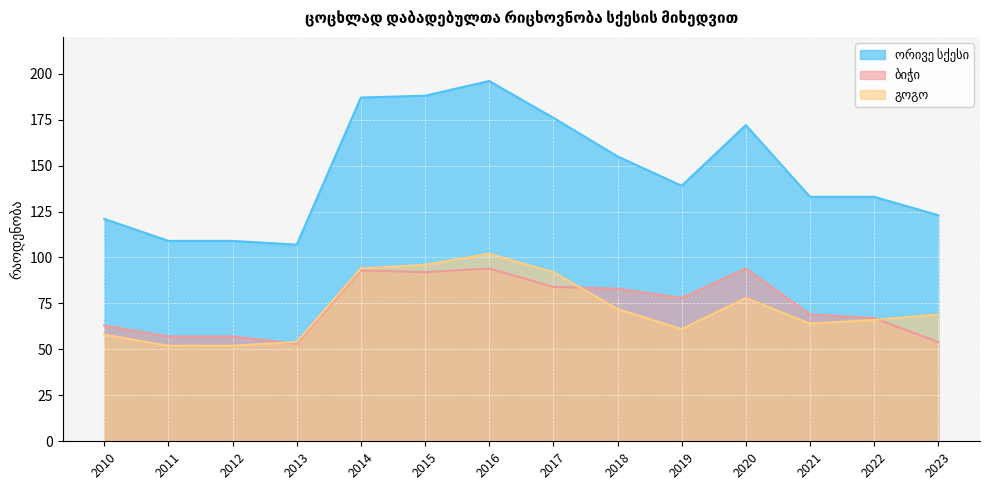

Between 2016 and 2022, which series saw the biggest shift?

ორივე სქესი